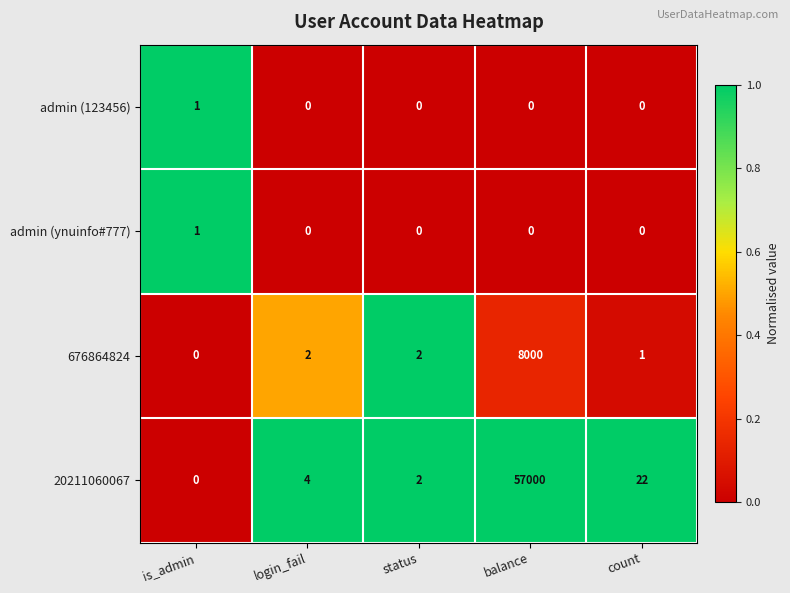

What is the spread (max minus min) of values at count?

22